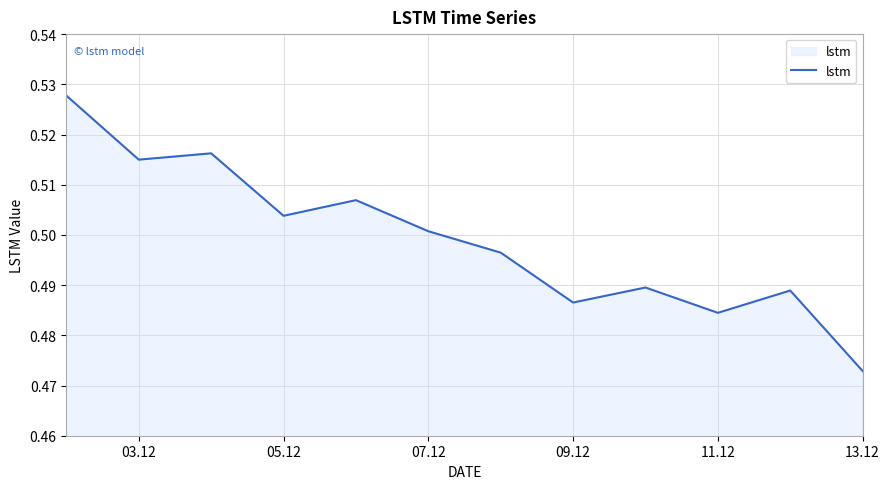

Which has a higher value, 07.12 or 03.12?

03.12